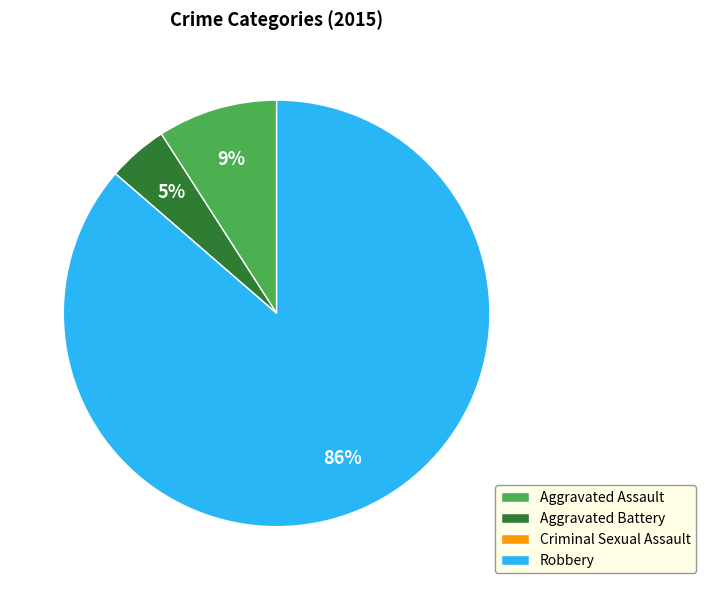

The Aggravated Battery slice represents 5% of the pie. True or false?

True